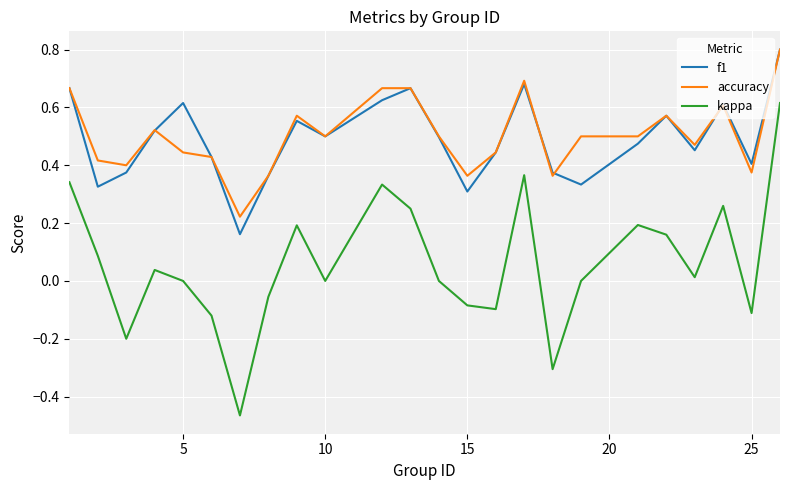

At how many categories does at least one series exceed 0?

24